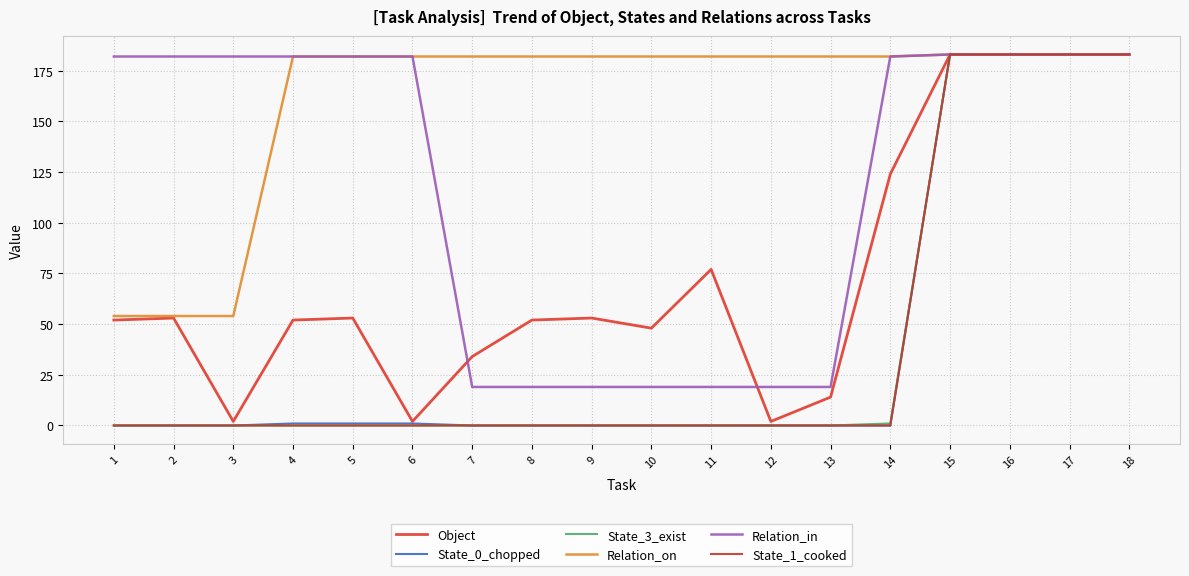

Which series has the widest spread of values?

State_0_chopped